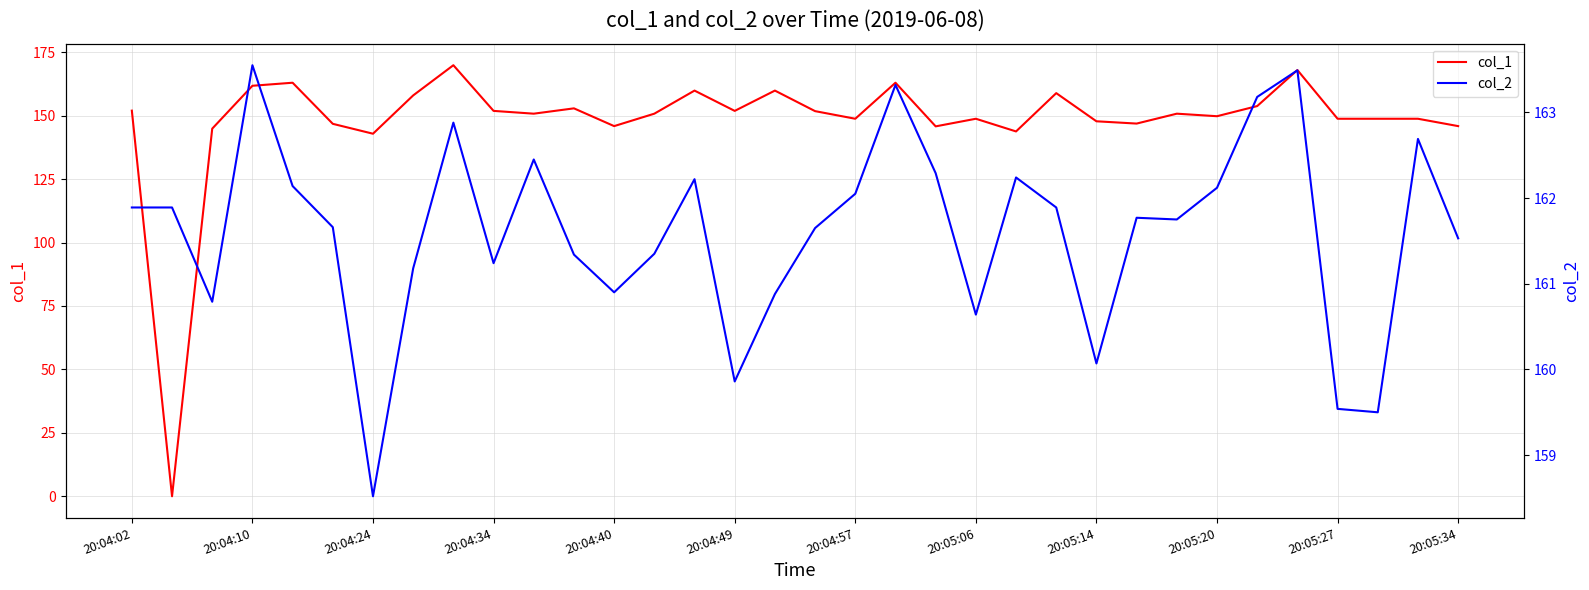

Is it true that col_1 equals 142.9 at 20:04:24?

True